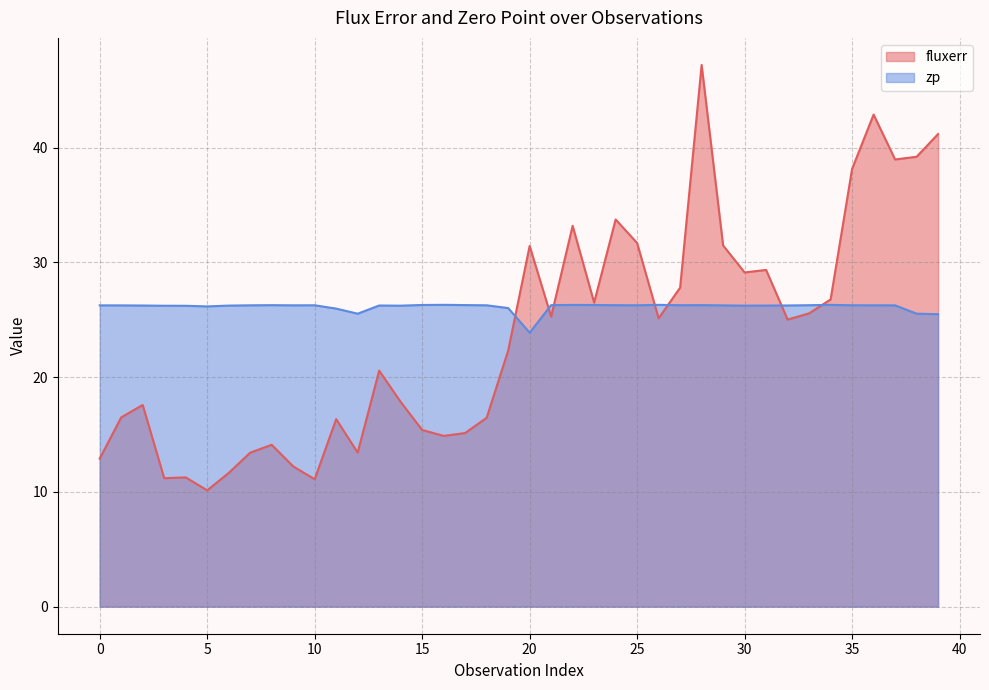

Reading right to left, list all the values displayed in this chart.

fluxerr: 39=41.2	38=39.2	37=39.0	36=42.9	35=38.1	34=26.8	33=25.6	32=25.0	31=29.3	30=29.1	29=31.5	28=47.2	27=27.8	26=25.1	25=31.7	24=33.7	23=26.5	22=33.2	21=25.3	20=31.4	19=22.3	18=16.5	17=15.1	16=14.9	15=15.4	14=17.8	13=20.6	12=13.4	11=16.3	10=11.1	9=12.2	8=14.1	7=13.4	6=11.6	5=10.1	4=11.3	3=11.2	2=17.6	1=16.5	0=12.9
zp: 39=25.5	38=25.5	37=26.3	36=26.3	35=26.3	34=26.3	33=26.3	32=26.2	31=26.2	30=26.2	29=26.3	28=26.3	27=26.3	26=26.3	25=26.3	24=26.3	23=26.3	22=26.3	21=26.3	20=23.9	19=26.0	18=26.3	17=26.3	16=26.3	15=26.3	14=26.2	13=26.2	12=25.5	11=26.0	10=26.3	9=26.3	8=26.3	7=26.3	6=26.2	5=26.2	4=26.2	3=26.2	2=26.2	1=26.3	0=26.3